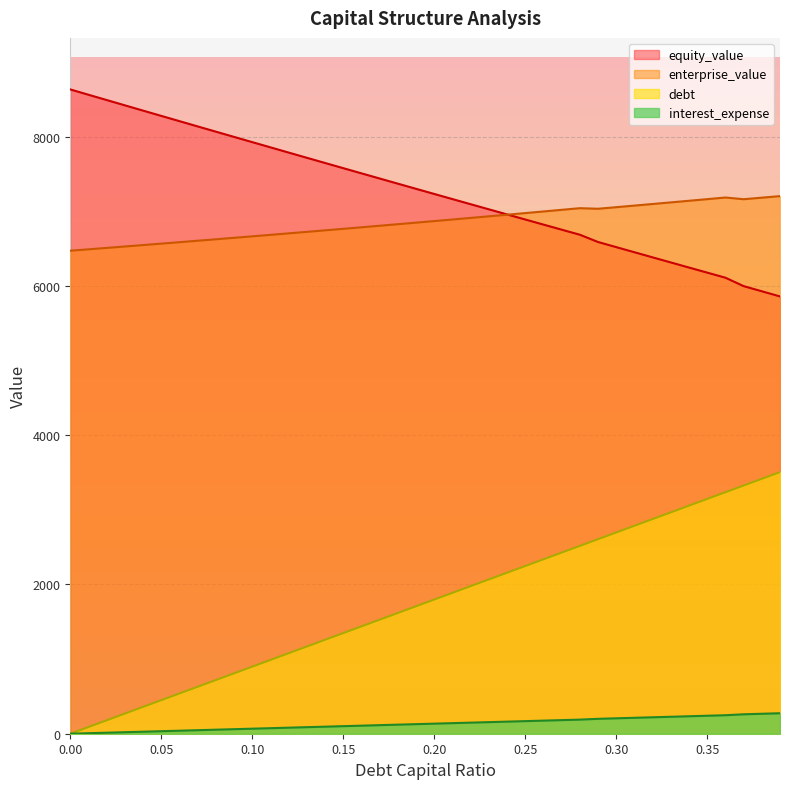

Is it true that equity_value equals 7303.0 at 0.19?

True